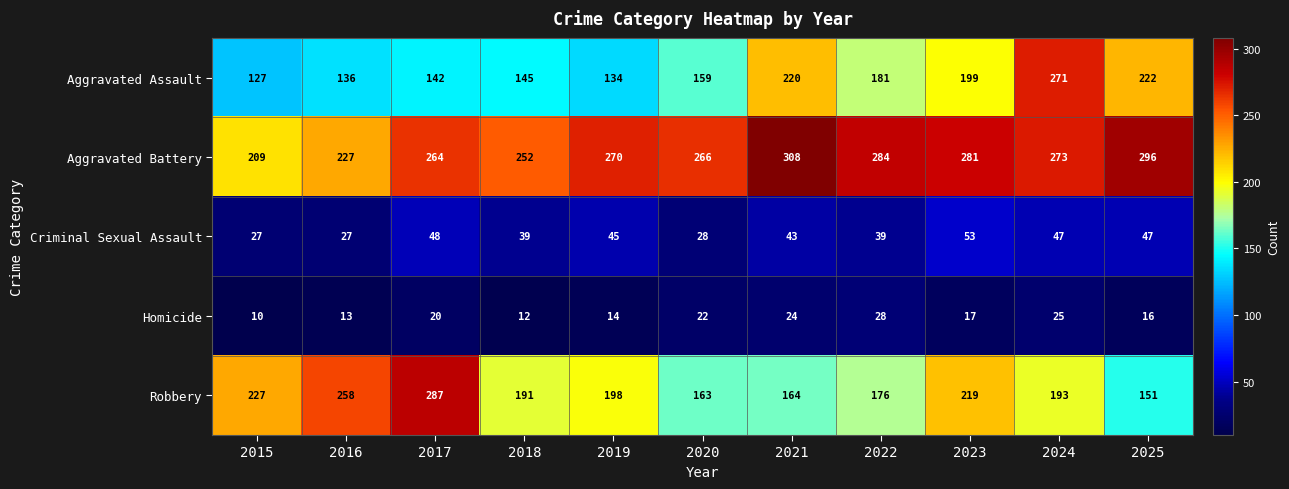

The Aggravated Battery series shows 209 at 2015. True or false?

True